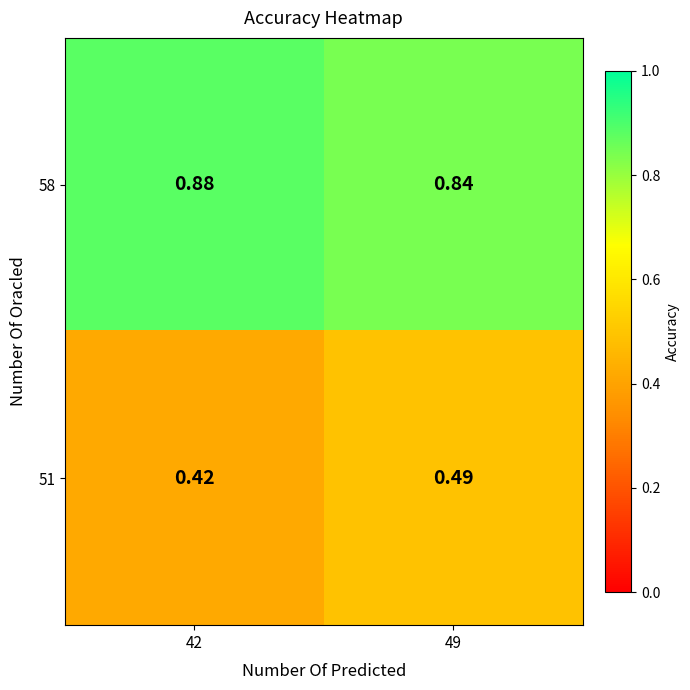

Is the value of 51 at 42 greater than the value of 58 at 49?

No